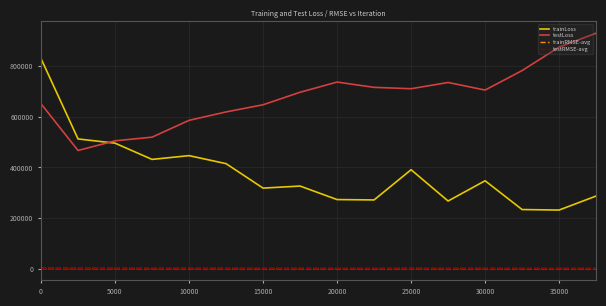

What is the maximum value for trainLoss?

829949.9